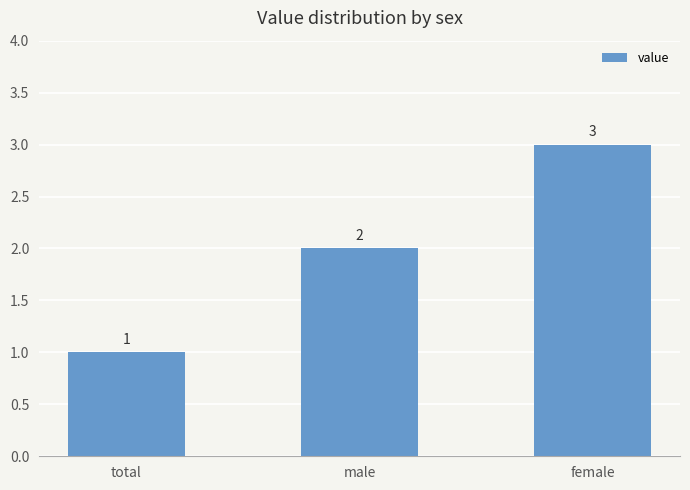

What is the change in value from male to female?

+1